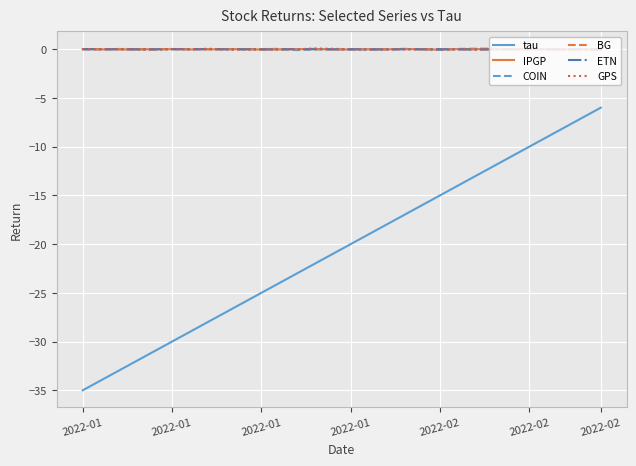

What is the minimum value shown in the chart?

-35.0